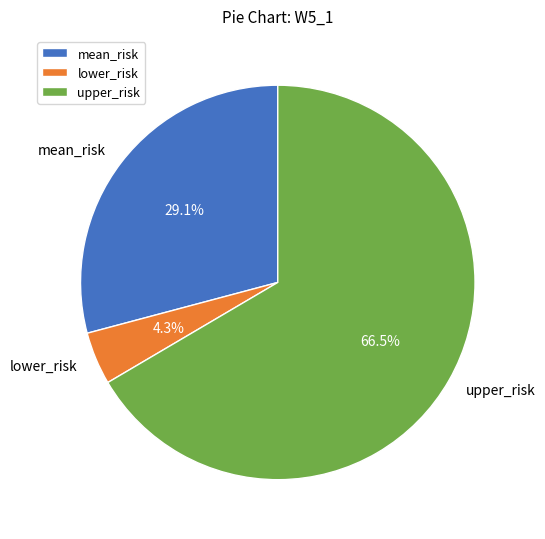

What is the smallest slice in the pie chart?

lower_risk